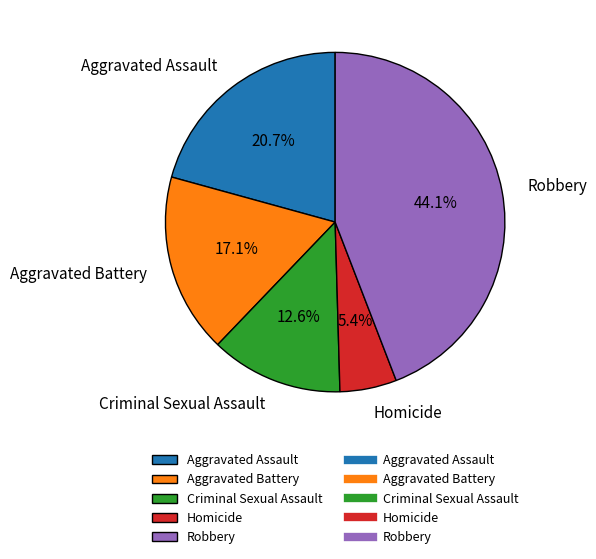

Does Aggravated Assault account for over 50% of the chart?

No